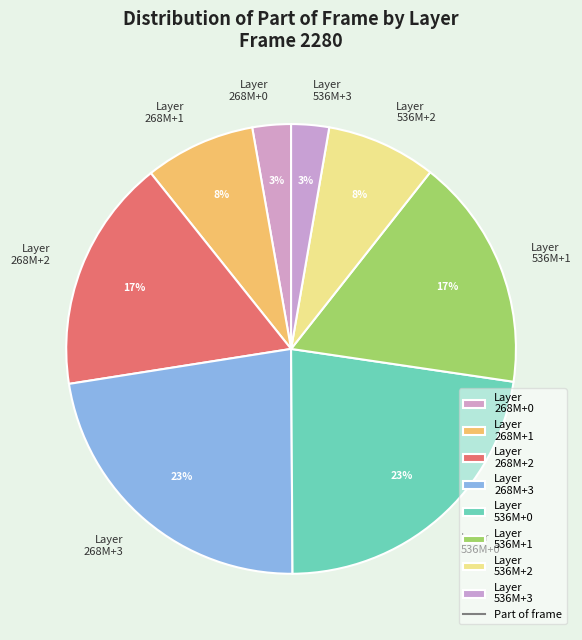

Is there any slice that represents more than half of the pie?

No